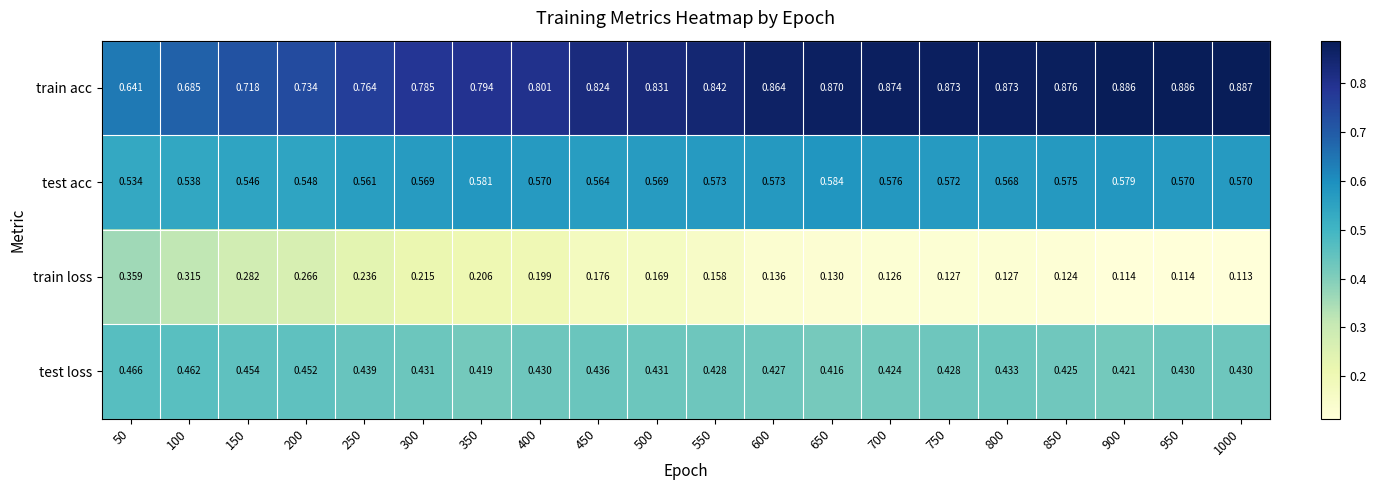

Rank the series by their maximum value, from highest to lowest.

train acc, test acc, test loss, train loss